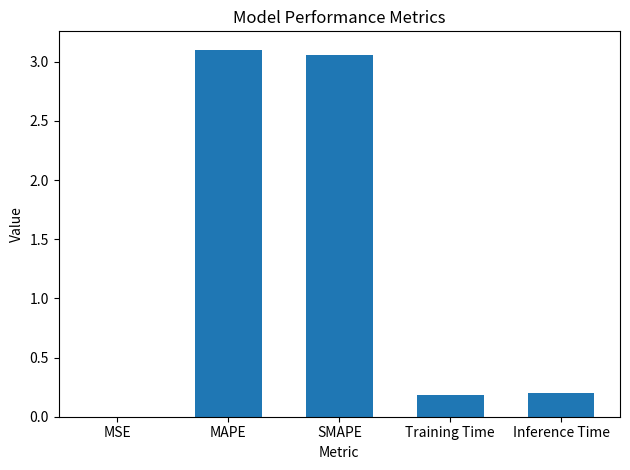

What is the change in value from SMAPE to Training Time?

-2.9